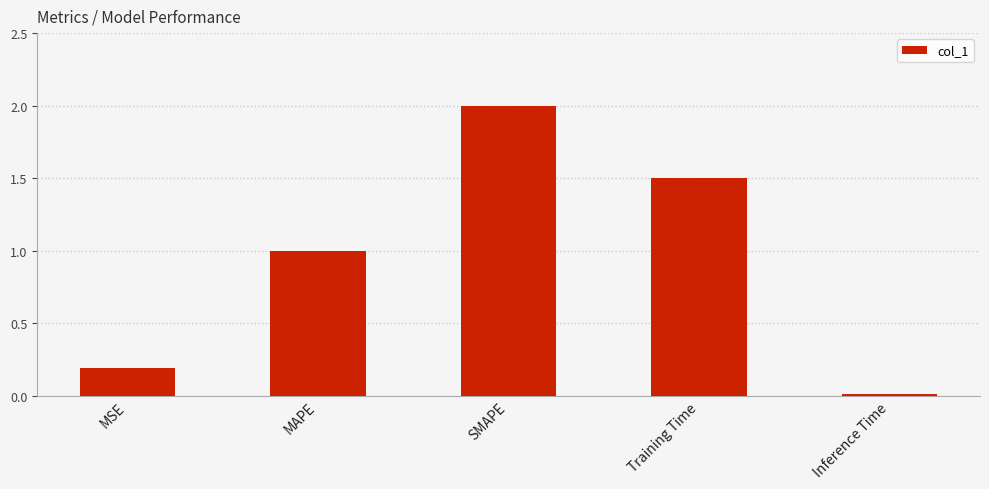

What is the change in value from MSE to MAPE?

+0.8